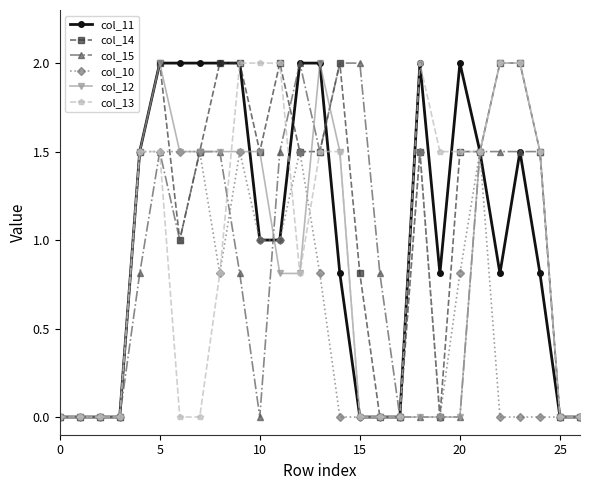

At how many categories does at least one series exceed 1?

19